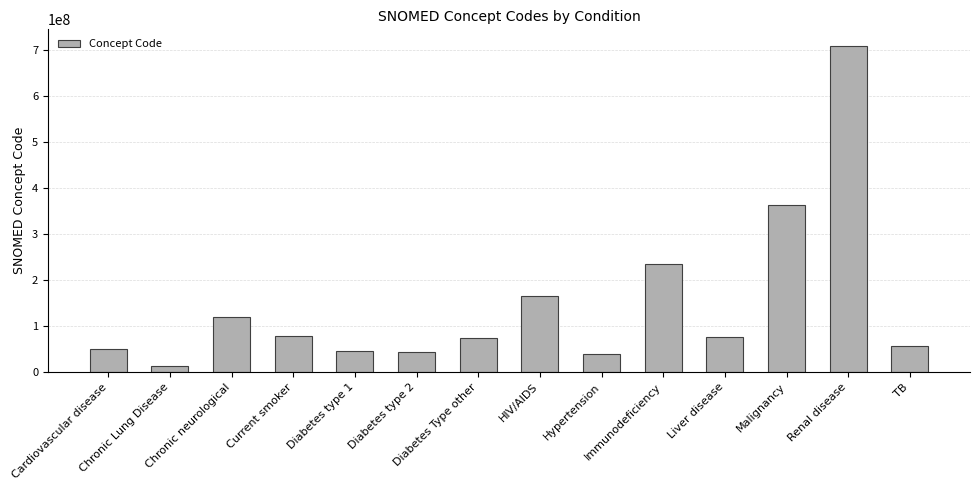

What is the difference between the maximum and second lowest values?

670703001